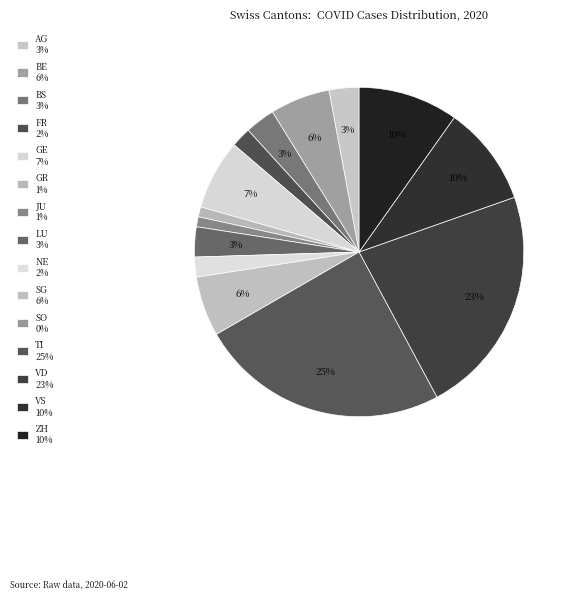

To the nearest percent, what is the difference between the VD and SO slice percentages?

23%